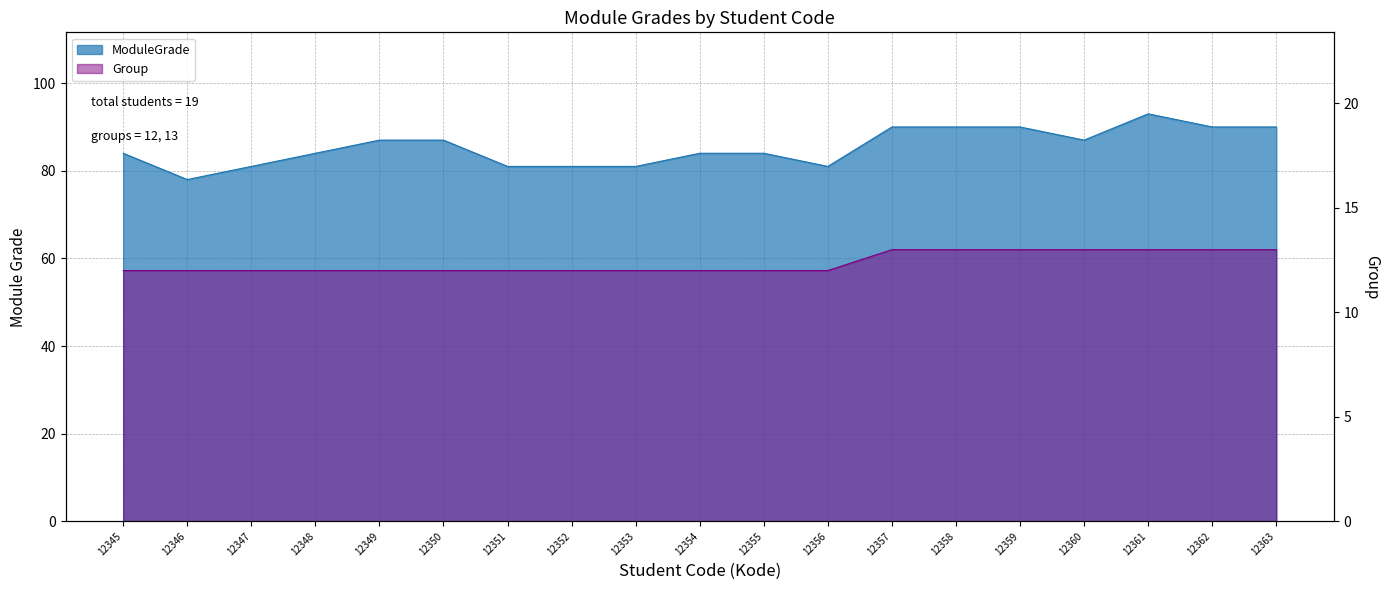

In ModuleGrade, how many points are lower than both neighbors (excluding endpoints)?

3